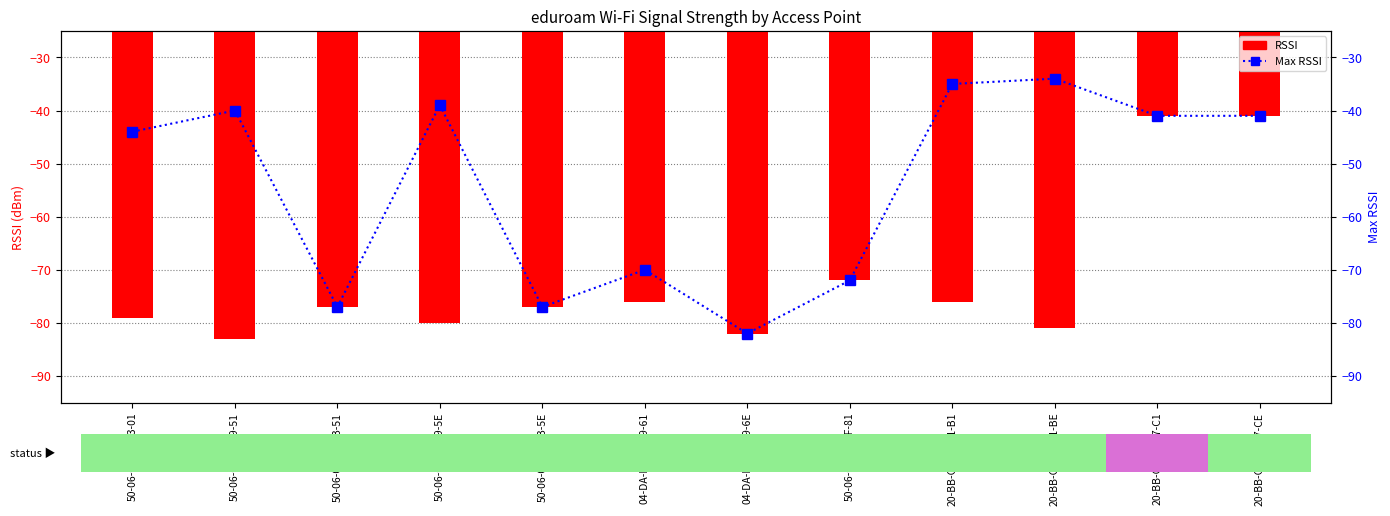

What is the spread (max minus min) of values at 20-BB-C0-4B-A1-BE?

47